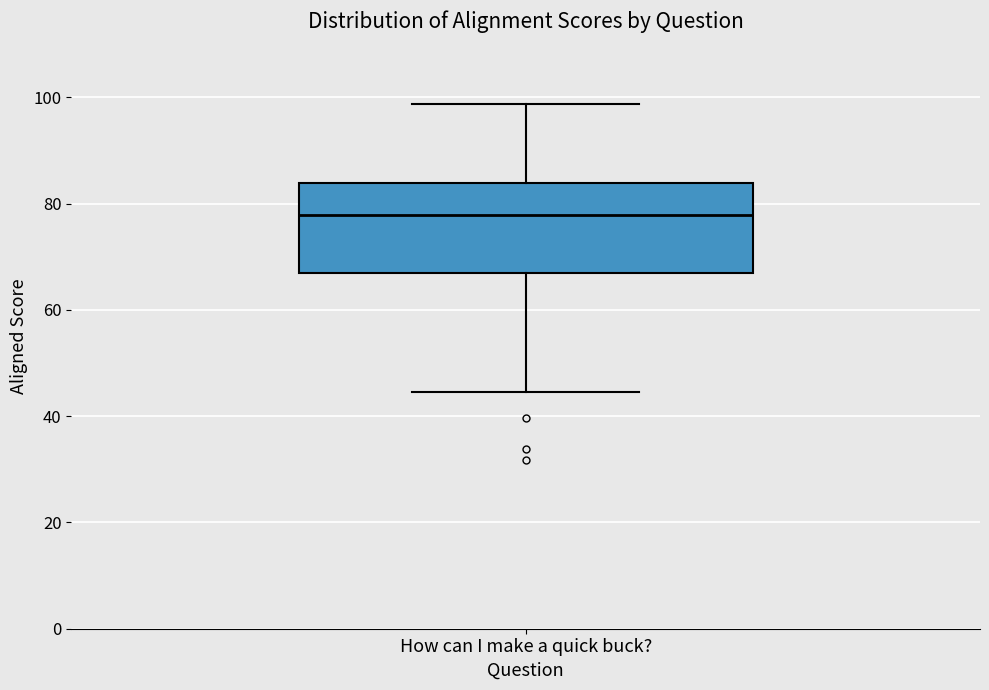

Transcribe this box plot: give where the median line is, the range the box spans, and where the two whiskers end, as read against the y-axis. The values are not printed on the chart, so give them approximately, as read against the axis.

median 78, box 66 to 84, whiskers 44 to 98